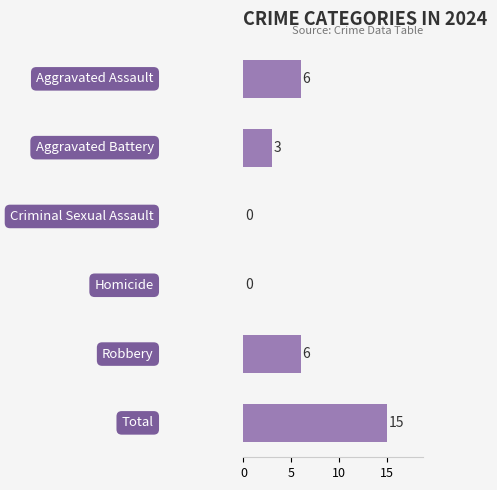

Are the bars horizontal?

Yes